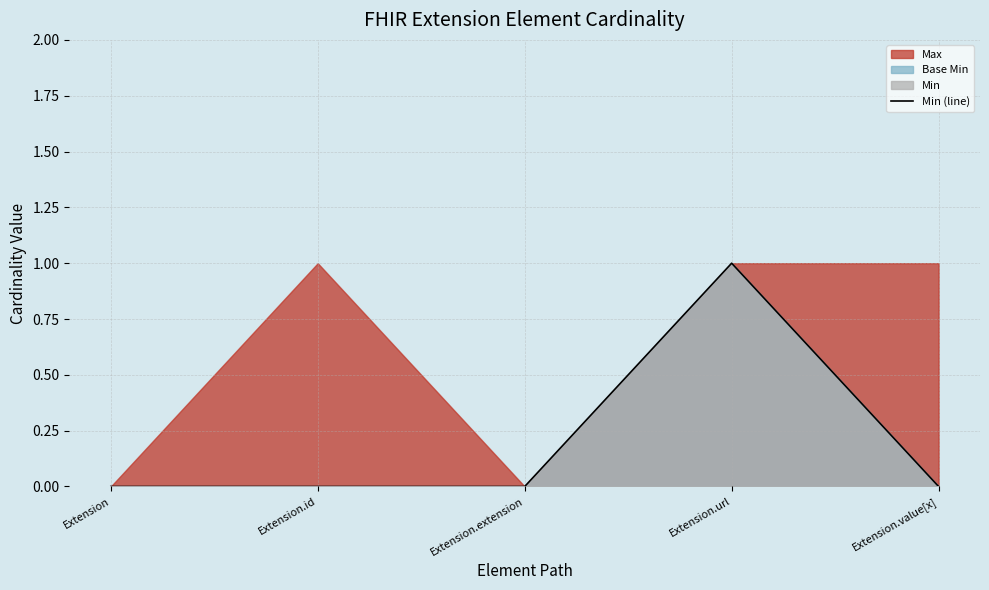

What is the greatest value displayed?

1